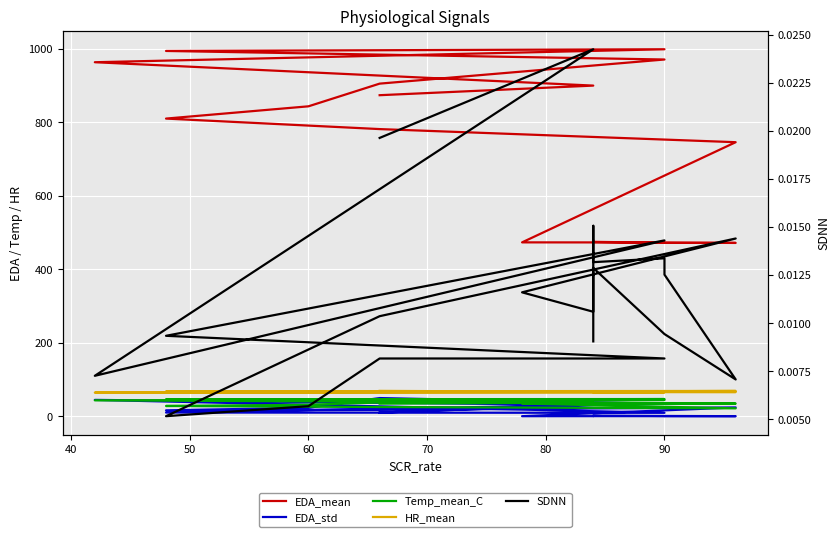

What is the value of the HR_mean point at the 16th from the left?

66.2